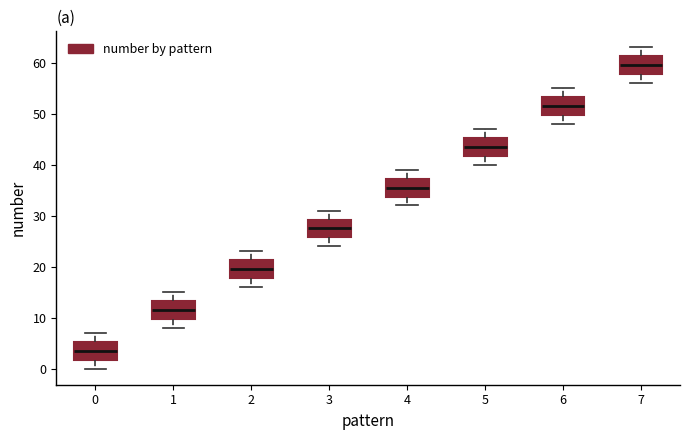

Reading left to right, transcribe this box plot: for each box, give where its median line is, the range the box spans, and where its two whiskers end, as read against the y-axis. The values are not printed on the chart, so give them approximately, as read against the axis.

0: median 4, box 2 to 5, whiskers 0 to 7
1: median 12, box 10 to 13, whiskers 8 to 15
2: median 20, box 18 to 21, whiskers 16 to 23
3: median 28, box 26 to 29, whiskers 24 to 31
4: median 36, box 34 to 37, whiskers 32 to 39
5: median 44, box 42 to 45, whiskers 40 to 47
6: median 52, box 50 to 53, whiskers 48 to 55
7: median 60, box 58 to 61, whiskers 56 to 63